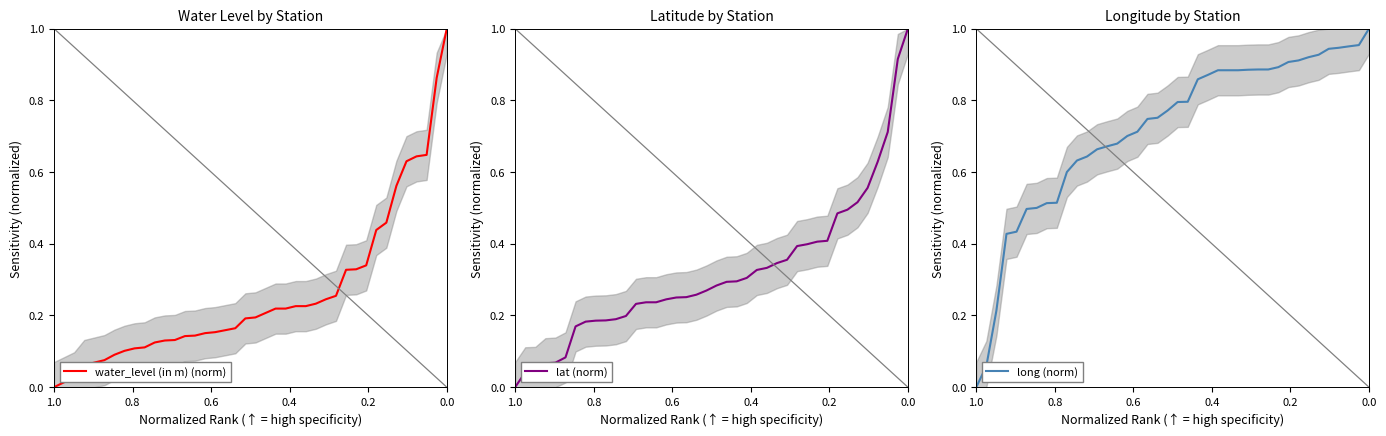

How many positive values does the lat (norm) series have?

39